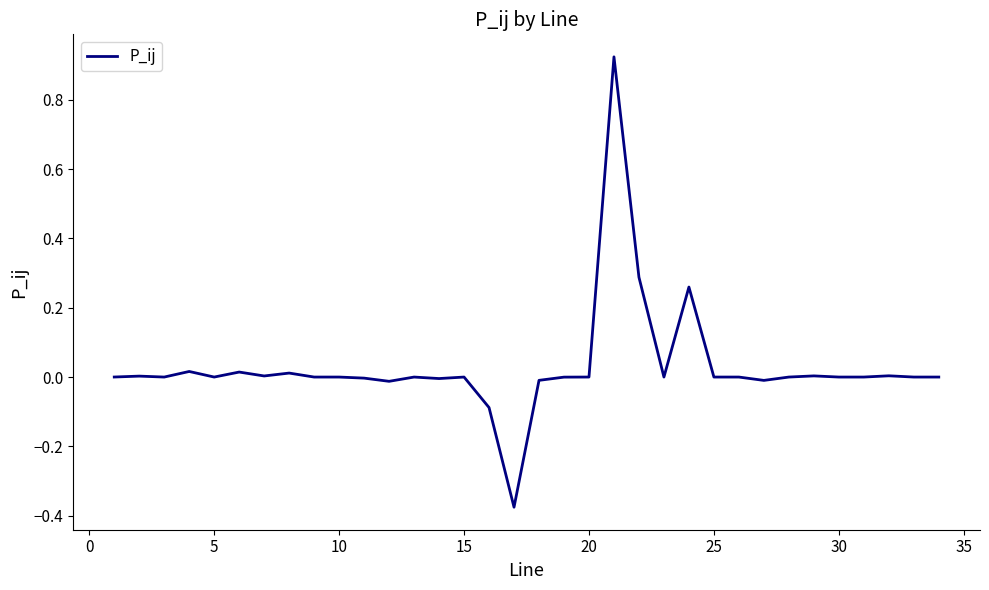

What is the difference between the maximum and minimum values?

1.3